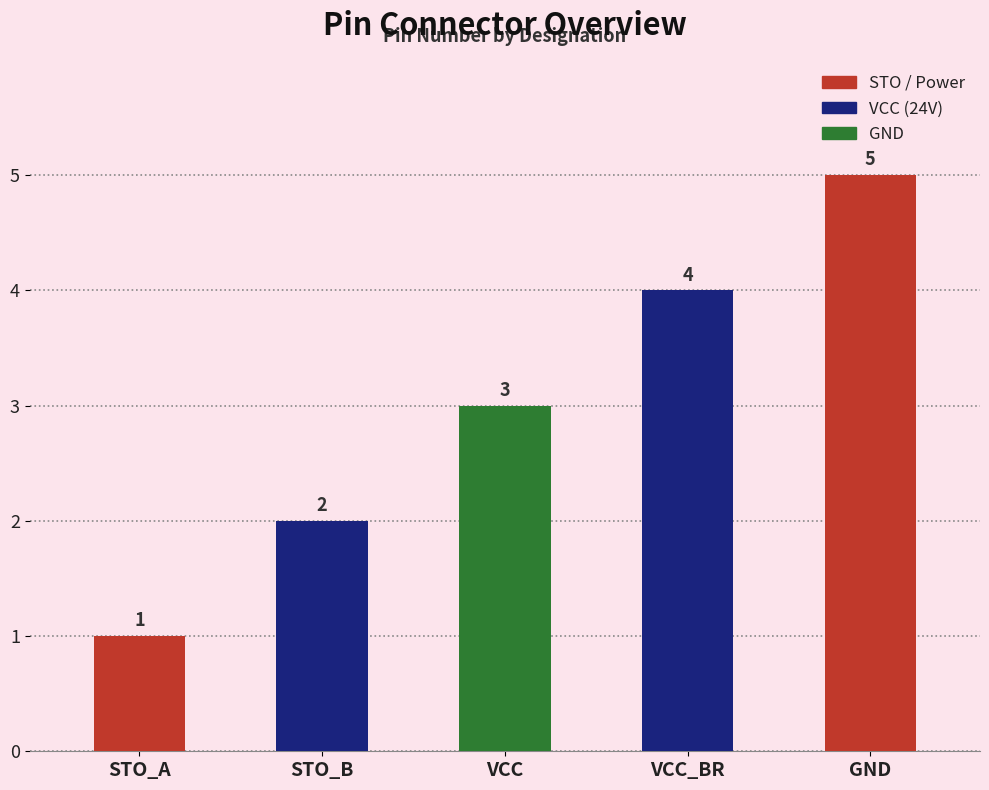

Which label corresponds to the smallest value in the chart?

STO_A